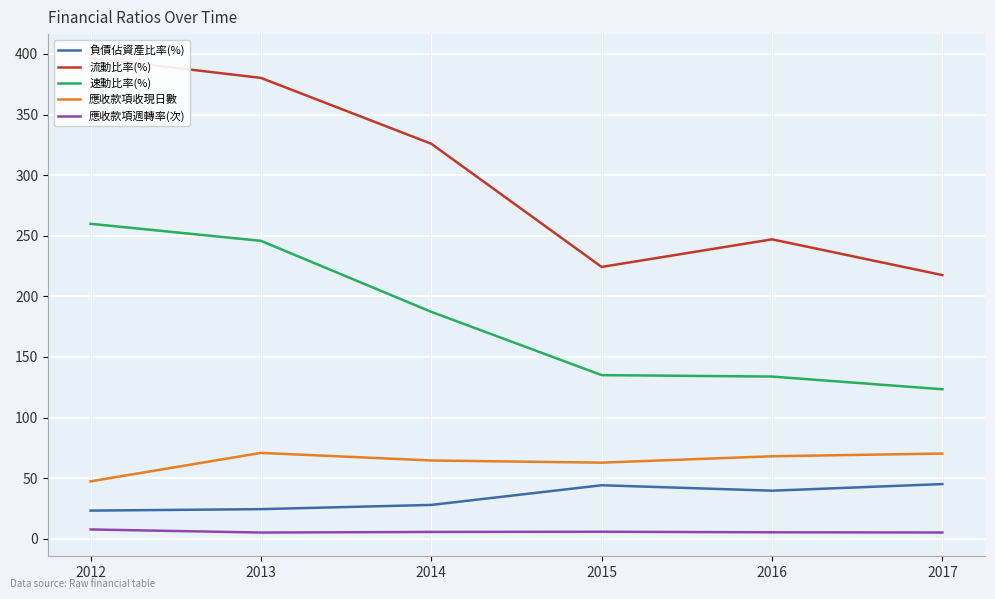

What is the sum of all 應收款項收現日數 values?

384.1